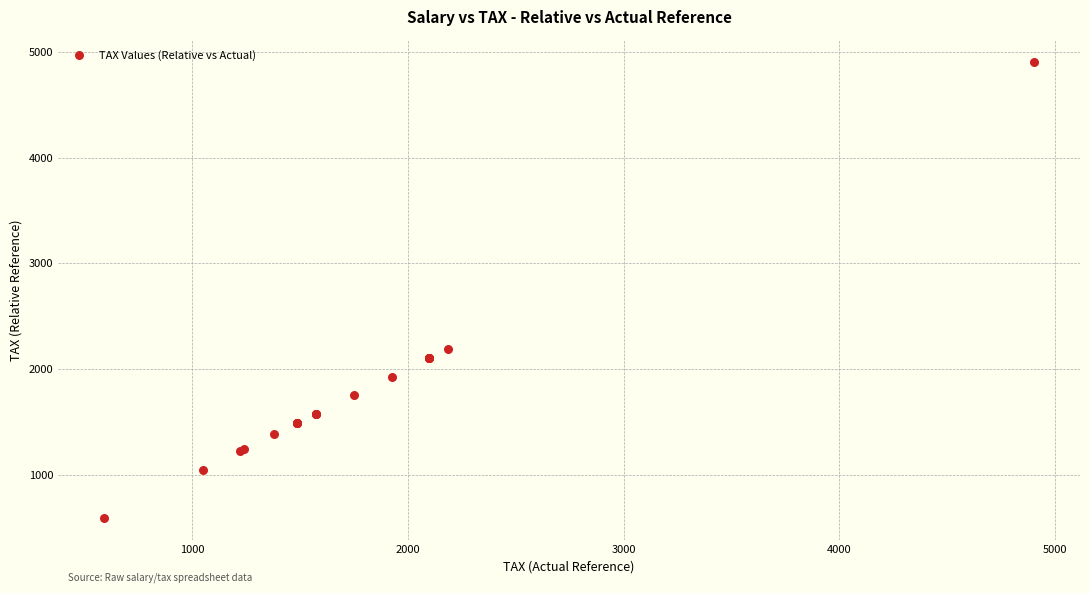

What Y value in the scatter plot is closest to 2747?

2187.5